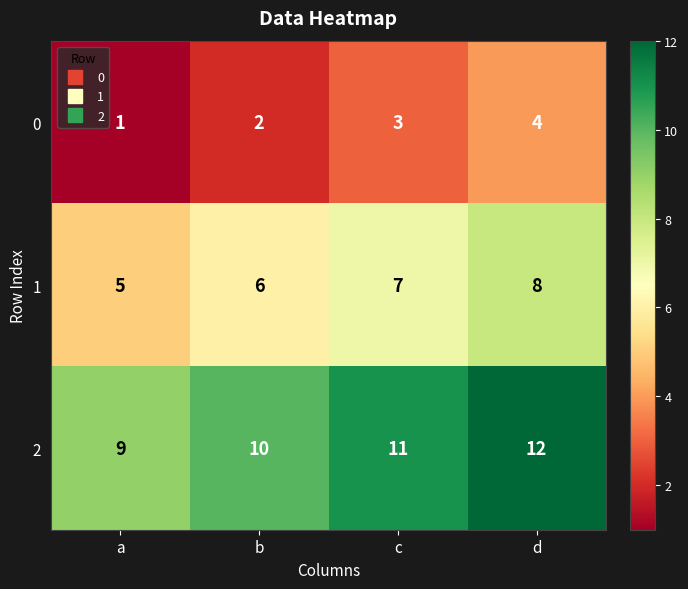

The 1 series shows 5 at a. True or false?

True